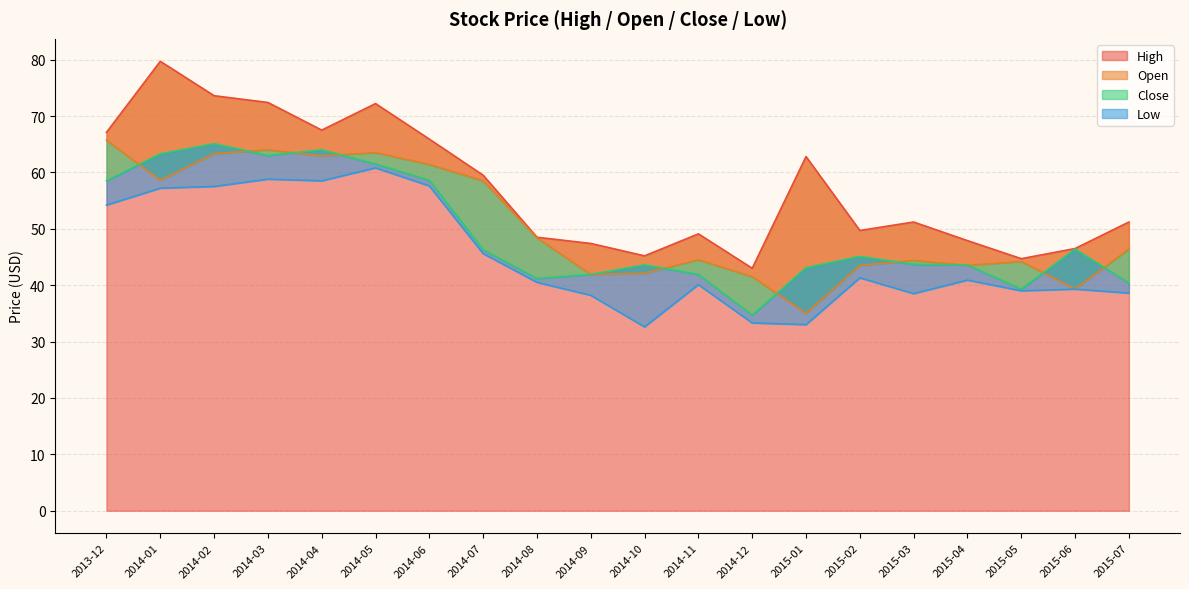

Where is the first local minimum for Open?

2014-01